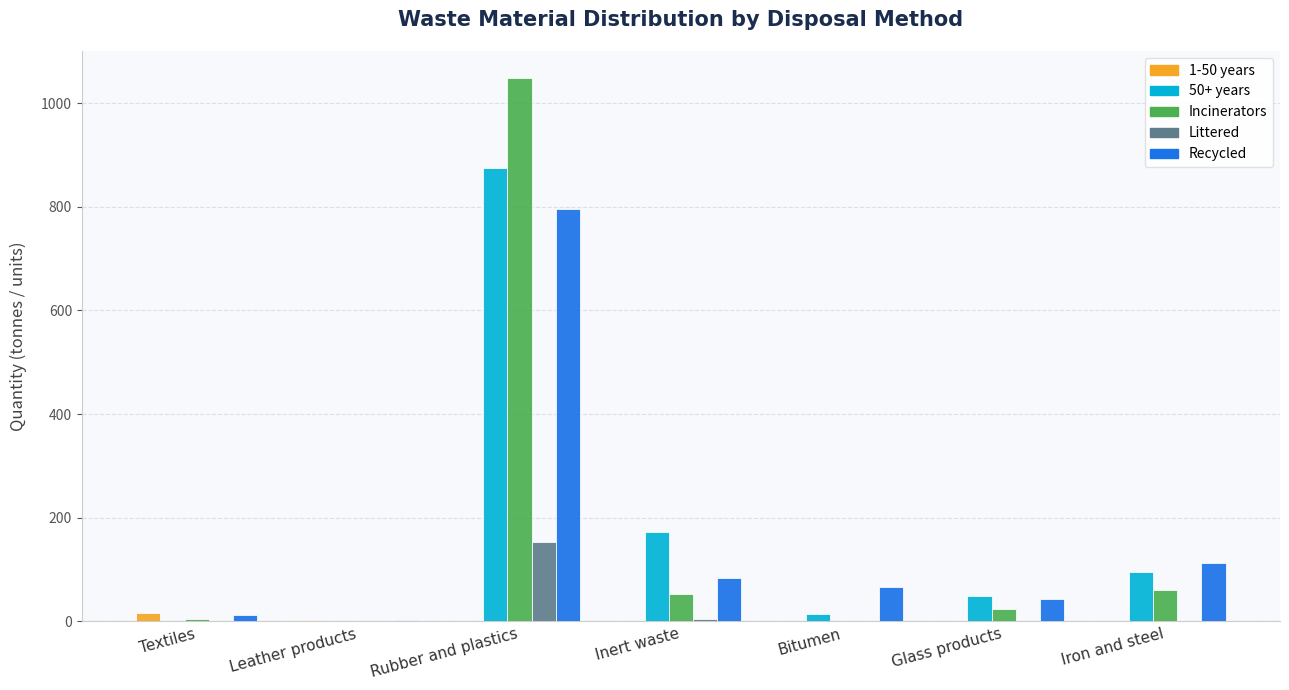

What is the maximum value shown in the chart?

1048.2